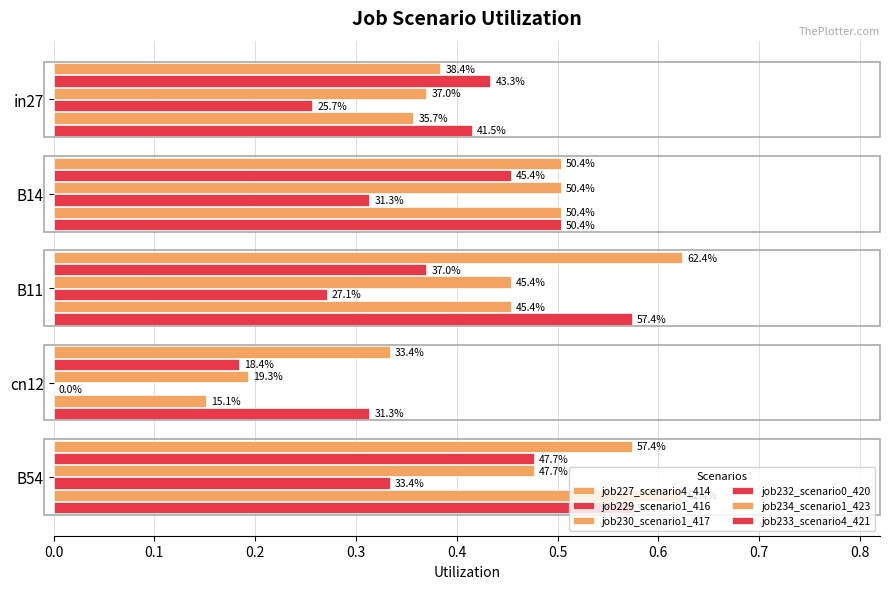

Reading right to left, list all the values displayed in this chart.

job227_scenario4_414: 0.6	0.3	0.6	0.5	0.4
job229_scenario1_416: 0.5	0.2	0.4	0.5	0.4
job230_scenario1_417: 0.5	0.2	0.5	0.5	0.4
job232_scenario0_420: 0.3	0.0	0.3	0.3	0.3
job234_scenario1_423: 0.6	0.2	0.5	0.5	0.4
job233_scenario4_421: 0.6	0.3	0.6	0.5	0.4